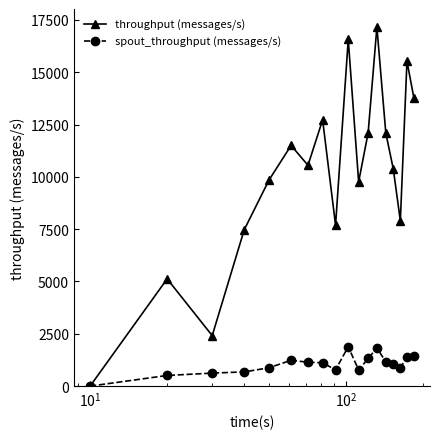

How many positive values does the throughput (messages/s) series have?

17